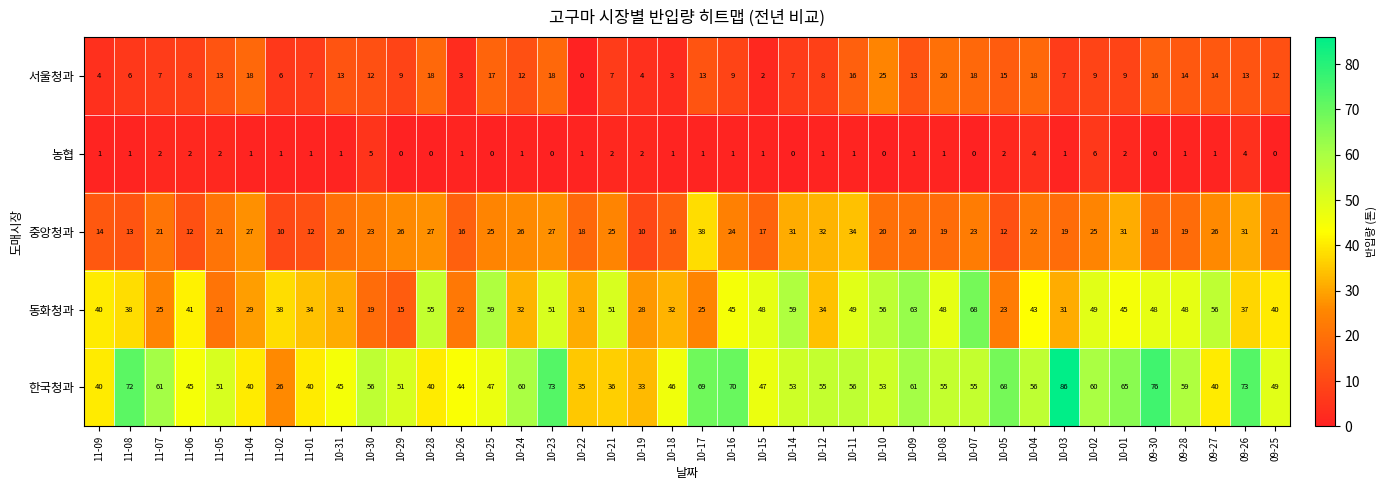

Which category has the highest value in the 서울청과 series?

10-10